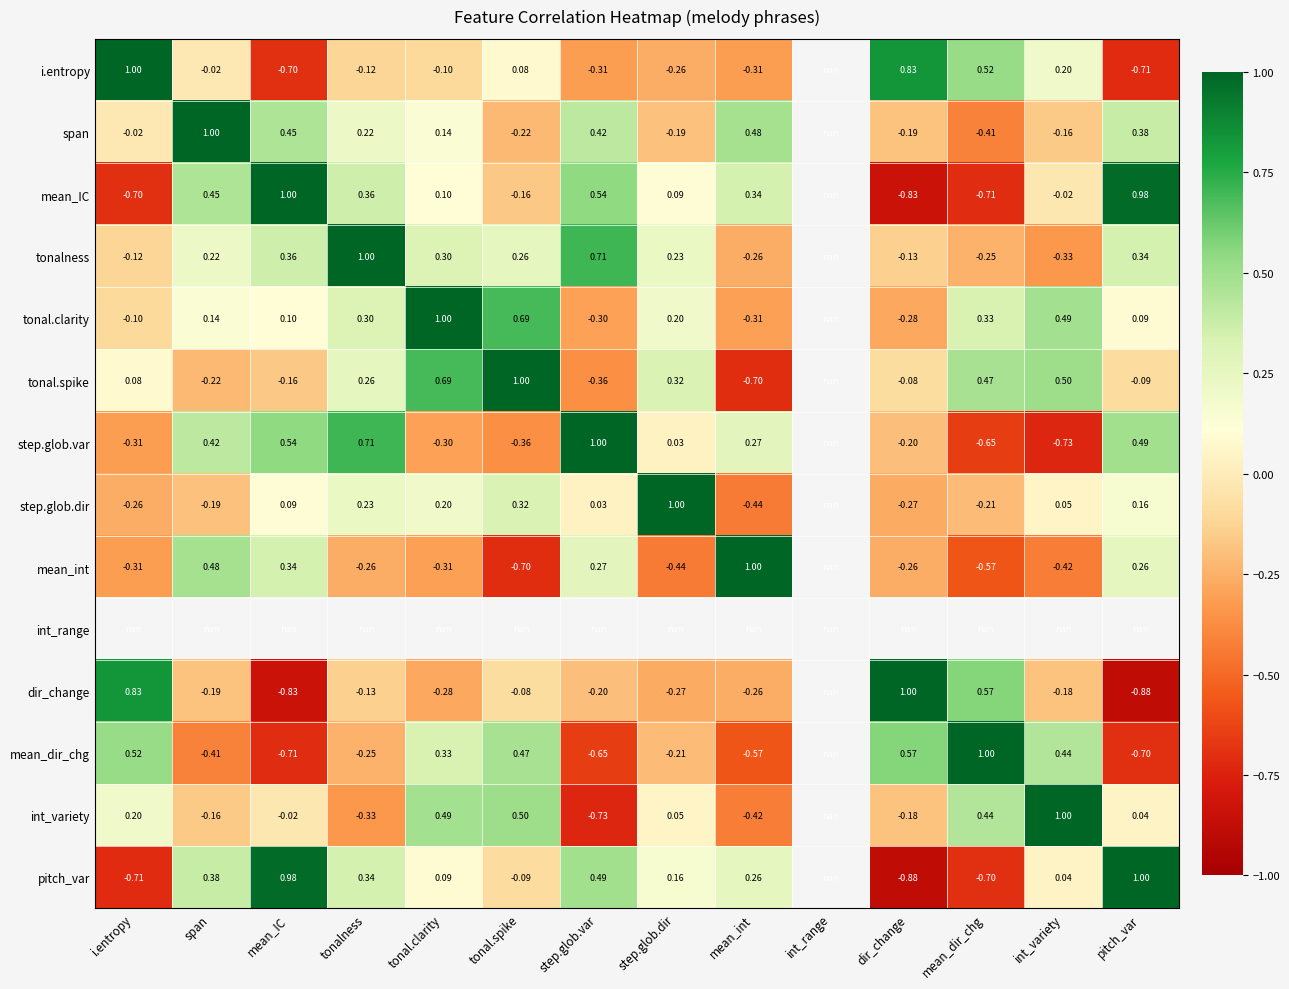

True or false: int_variety has a value of -0.0 at mean_IC.

True